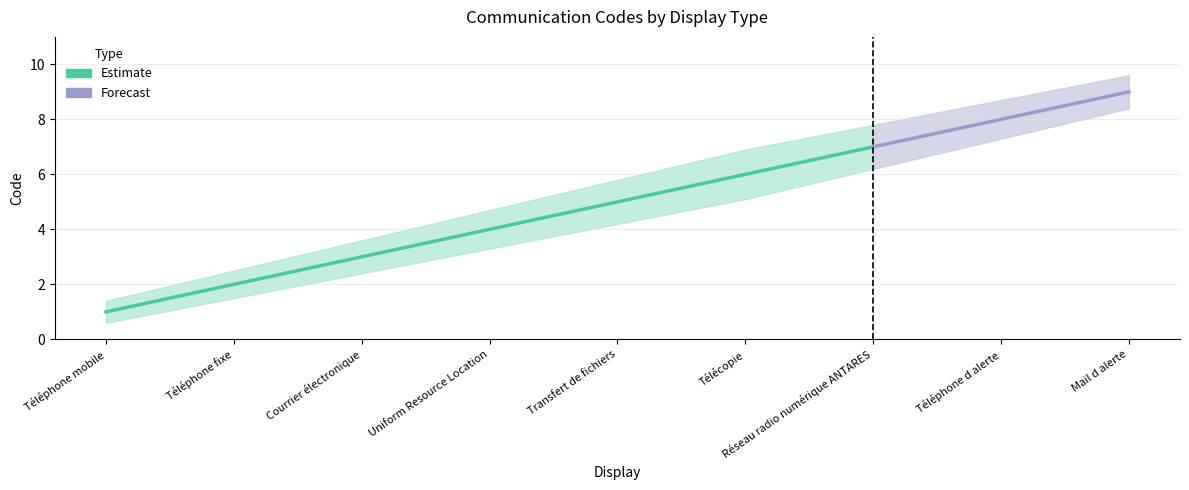

Is it true that Code_upper equals 0.6 at Téléphone mobile?

False